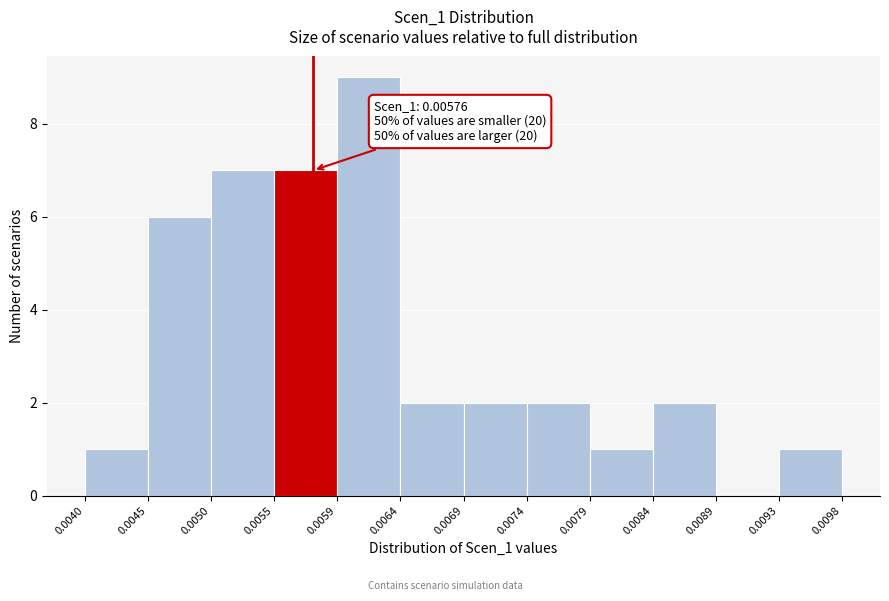

Which range on the x-axis has the tallest bar?

0.0059 to 0.0064